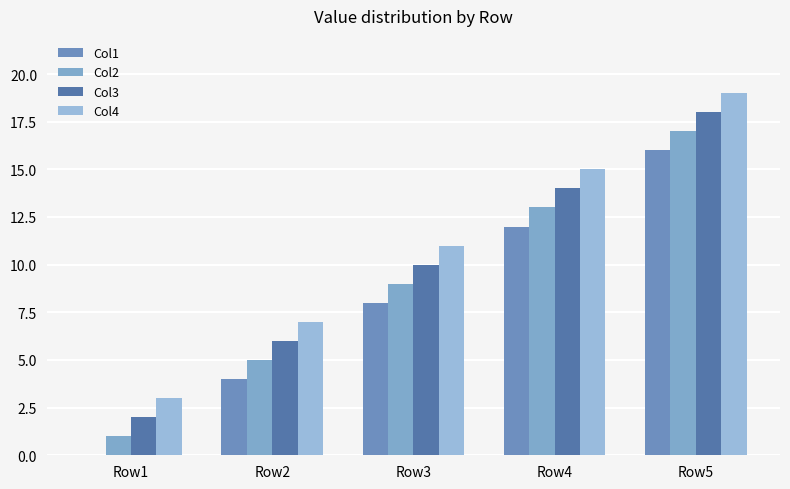

What are all the series names shown in the legend?

Col1, Col2, Col3, Col4